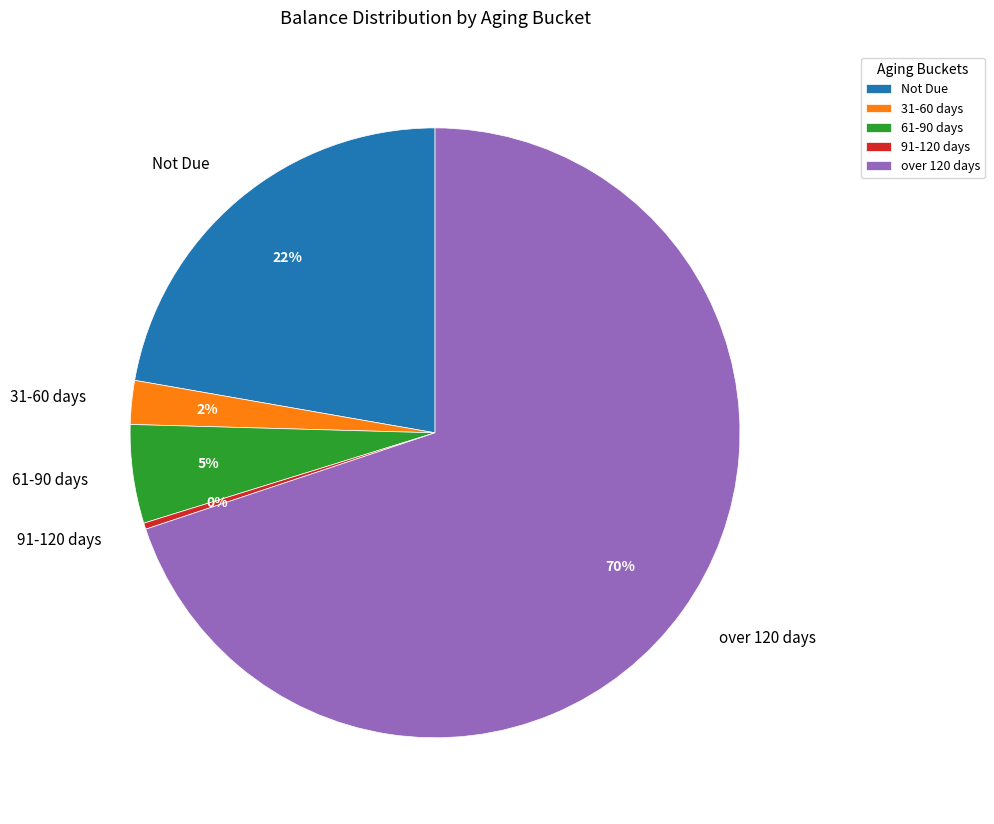

Is it true that 91-120 days is 6% of the pie?

False